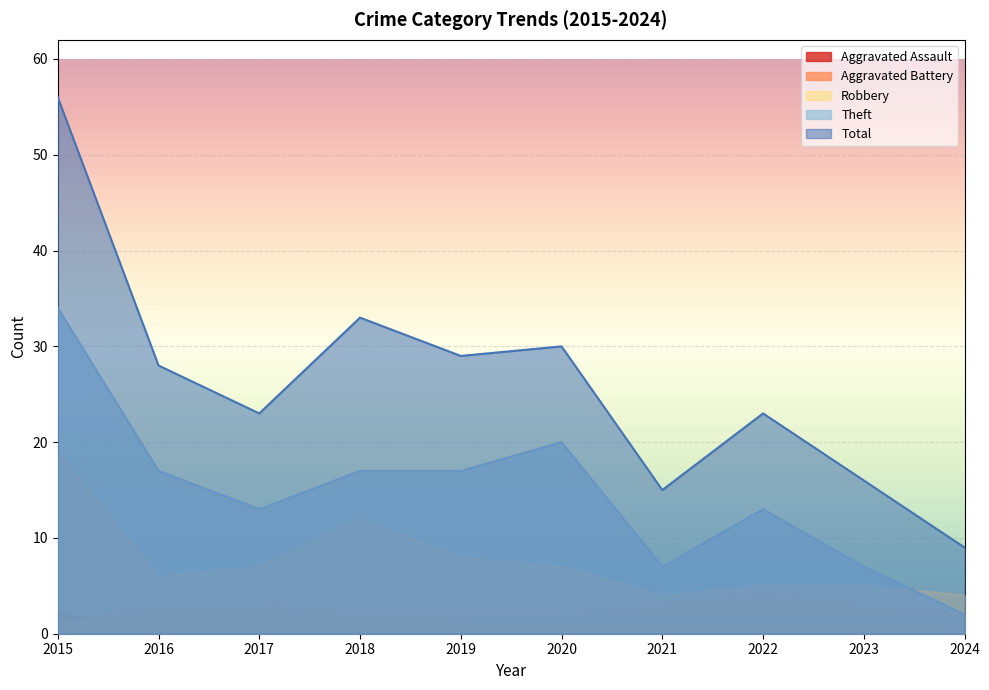

What is the difference between the highest and lowest values at 2023?

15